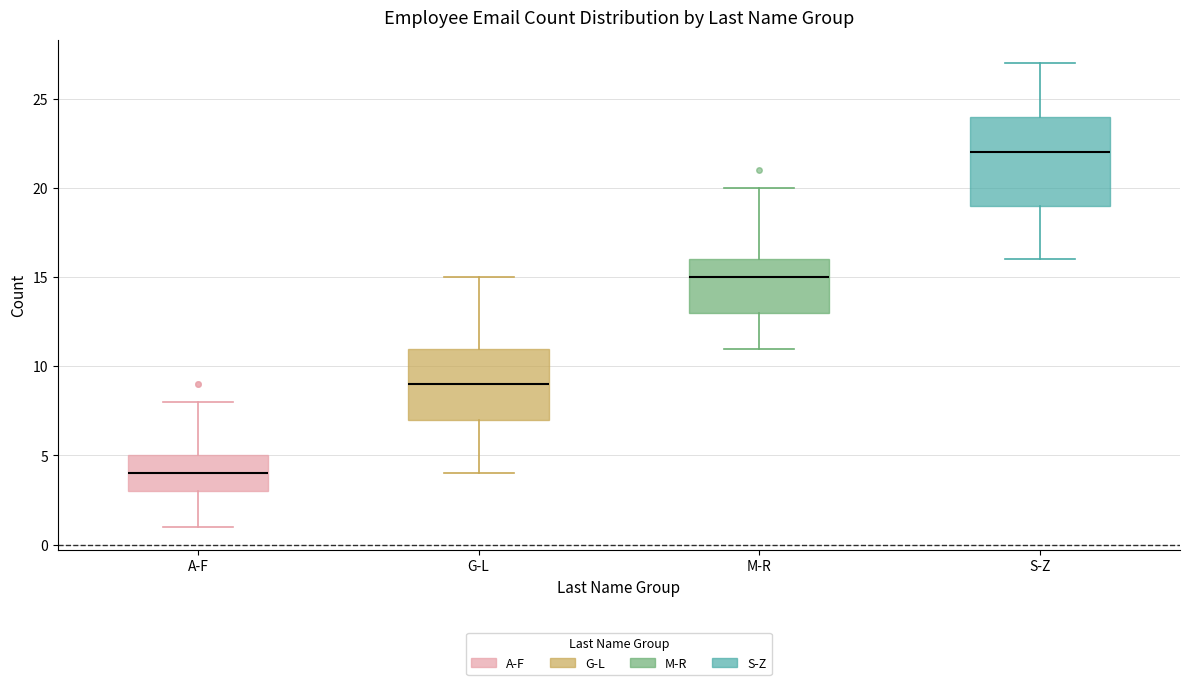

Reading left to right, read every box against the y-axis: the position of its median line, the range the box covers, and the ends of its whiskers. The values are not printed on the chart, so give them approximately, as read against the axis.

A-F: median 4, box 3 to 5, whiskers 1 to 8
G-L: median 9, box 7 to 11, whiskers 4 to 15
M-R: median 15, box 13 to 16, whiskers 11 to 20
S-Z: median 22, box 19 to 24, whiskers 16 to 27